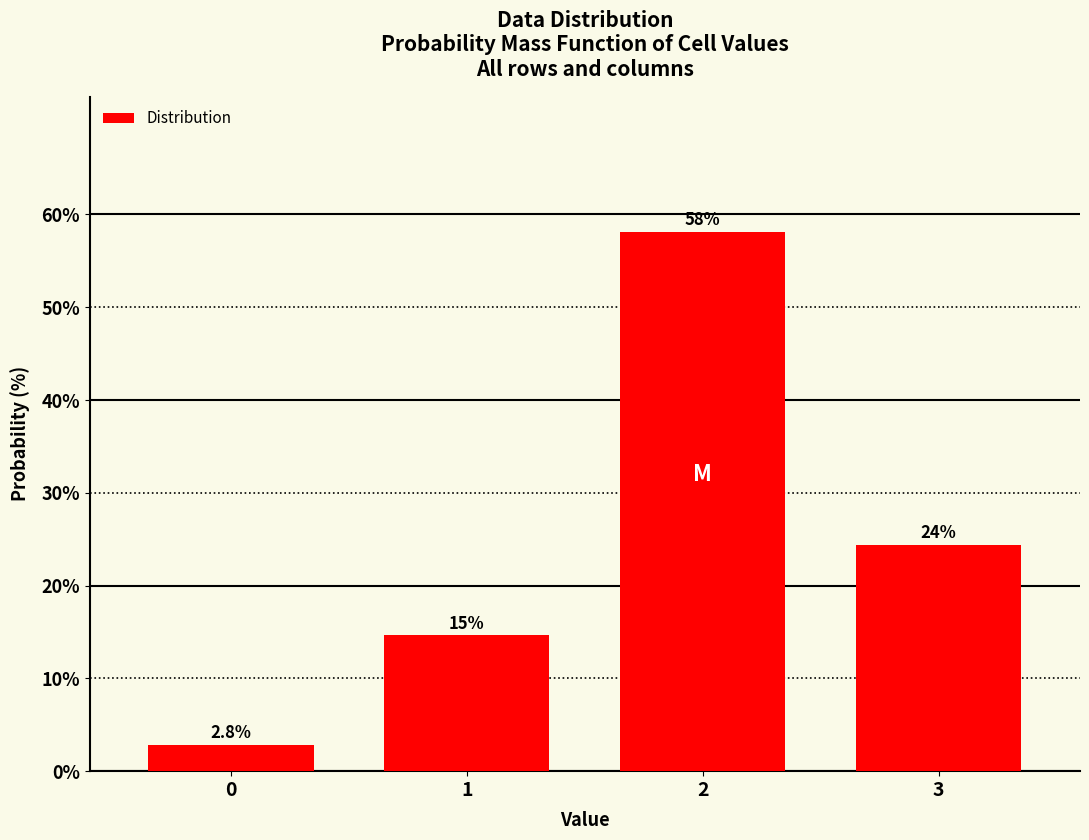

Reading left to right, extract all data points from this chart.

0=2.8	1=14.6	2=58.2	3=24.4